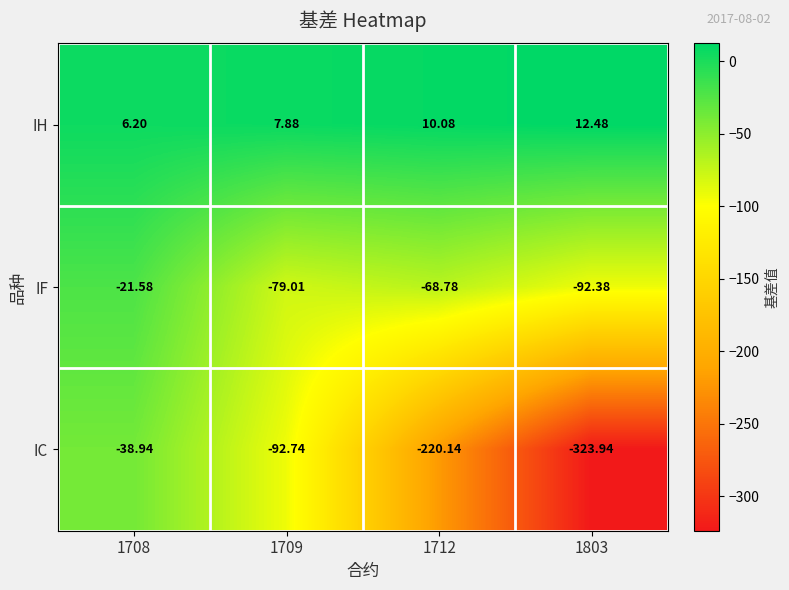

Which series has the widest spread of values?

IC